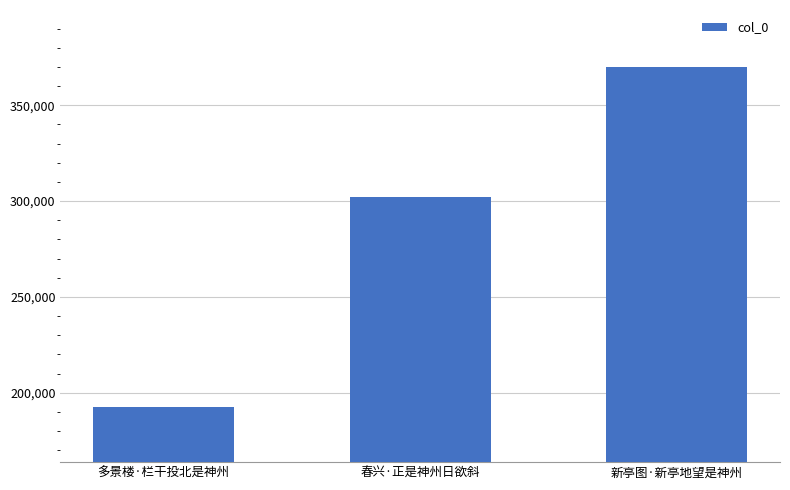

What is the label of the 3rd bar from the right?

多景楼·栏干投北是神州